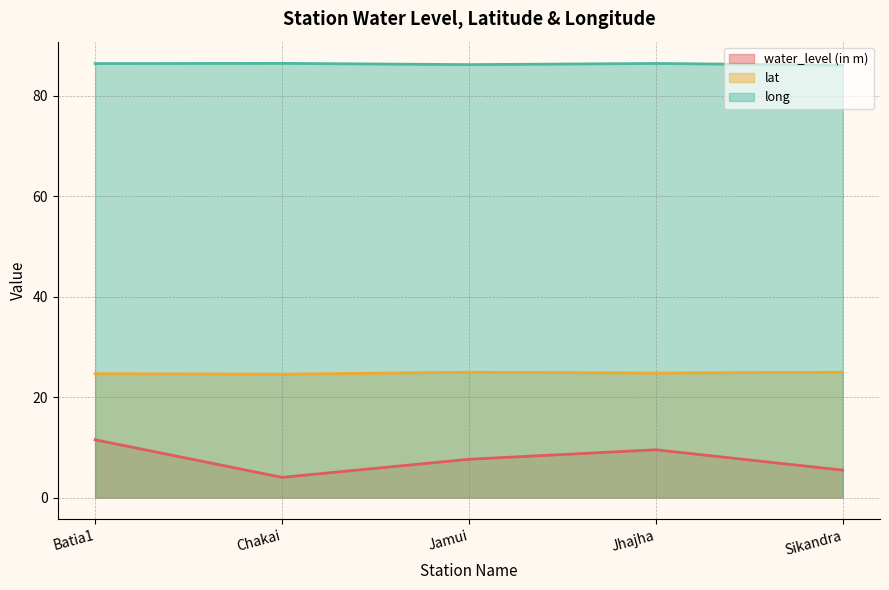

Which has a higher value, Batia1 or Chakai?

Batia1